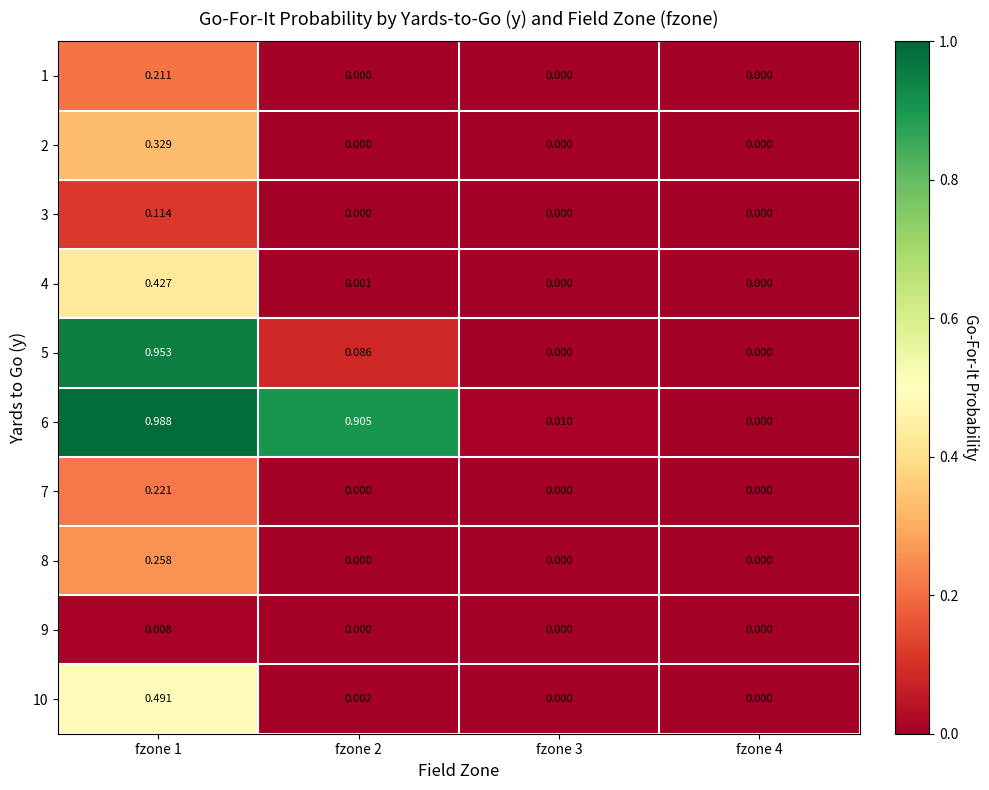

Is the value of 10 at fzone 4 greater than the value of 4 at fzone 2?

No